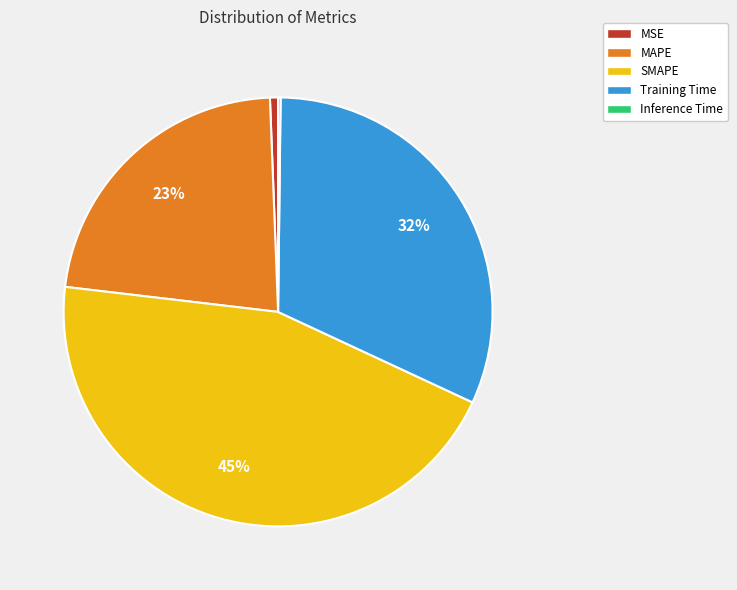

True or false: SMAPE accounts for 45% of the total.

True